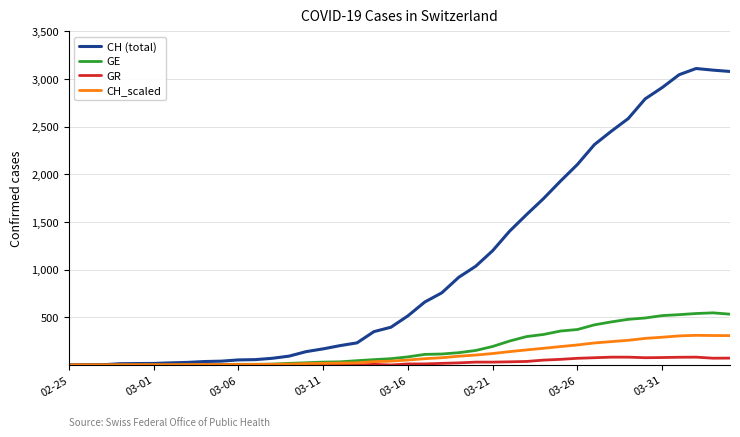

Which series has the largest total across all categories?

CH (total)